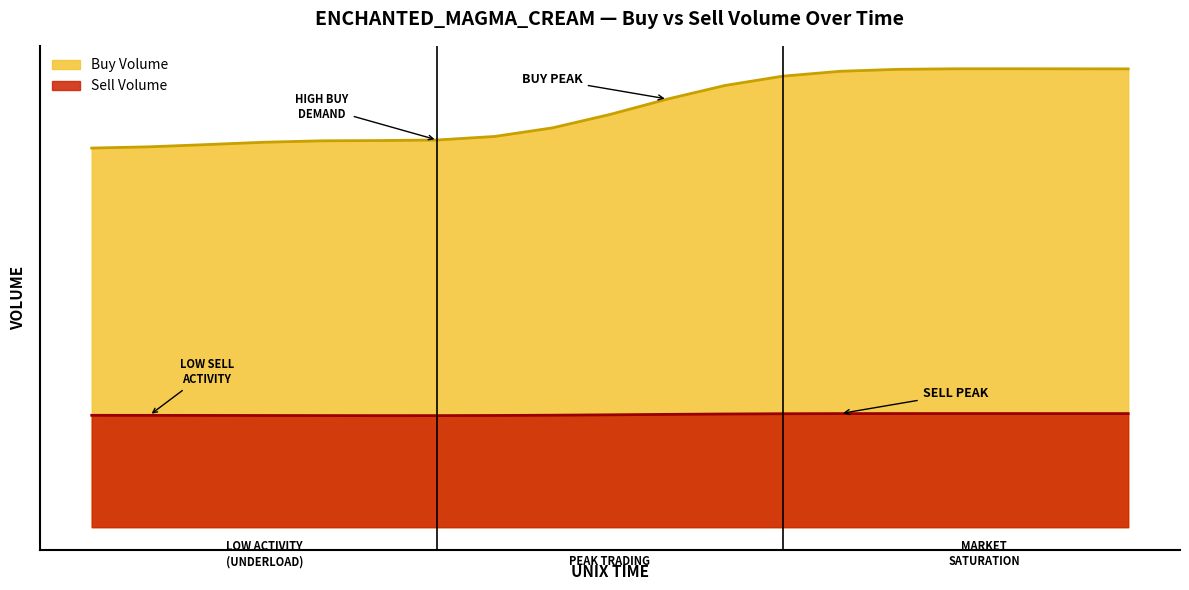

Where does the Sell Volume series first go above 208130?

1638906506